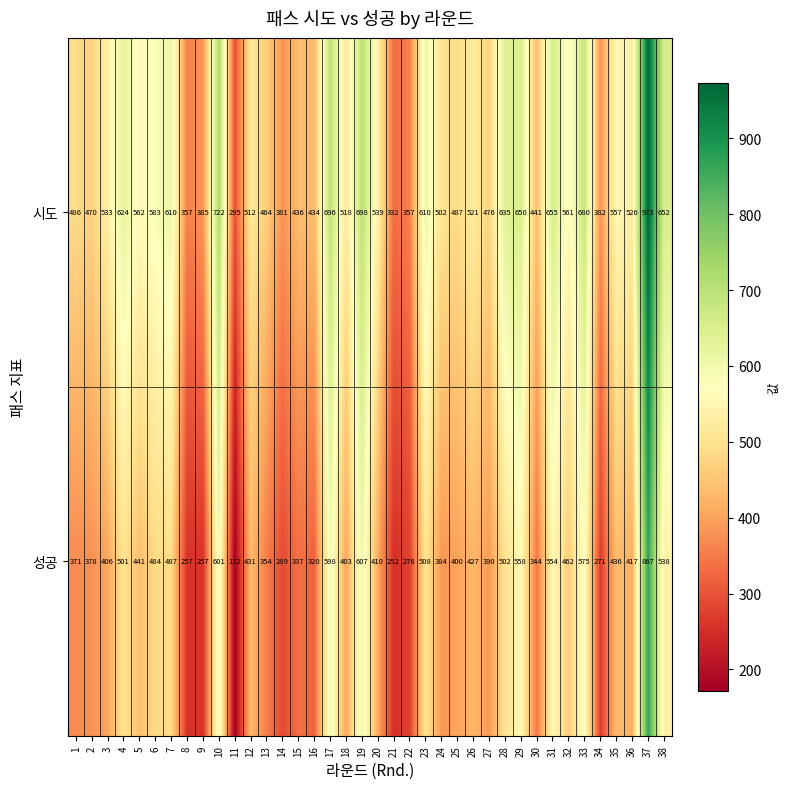

Which series has the largest range (max minus min)?

성공